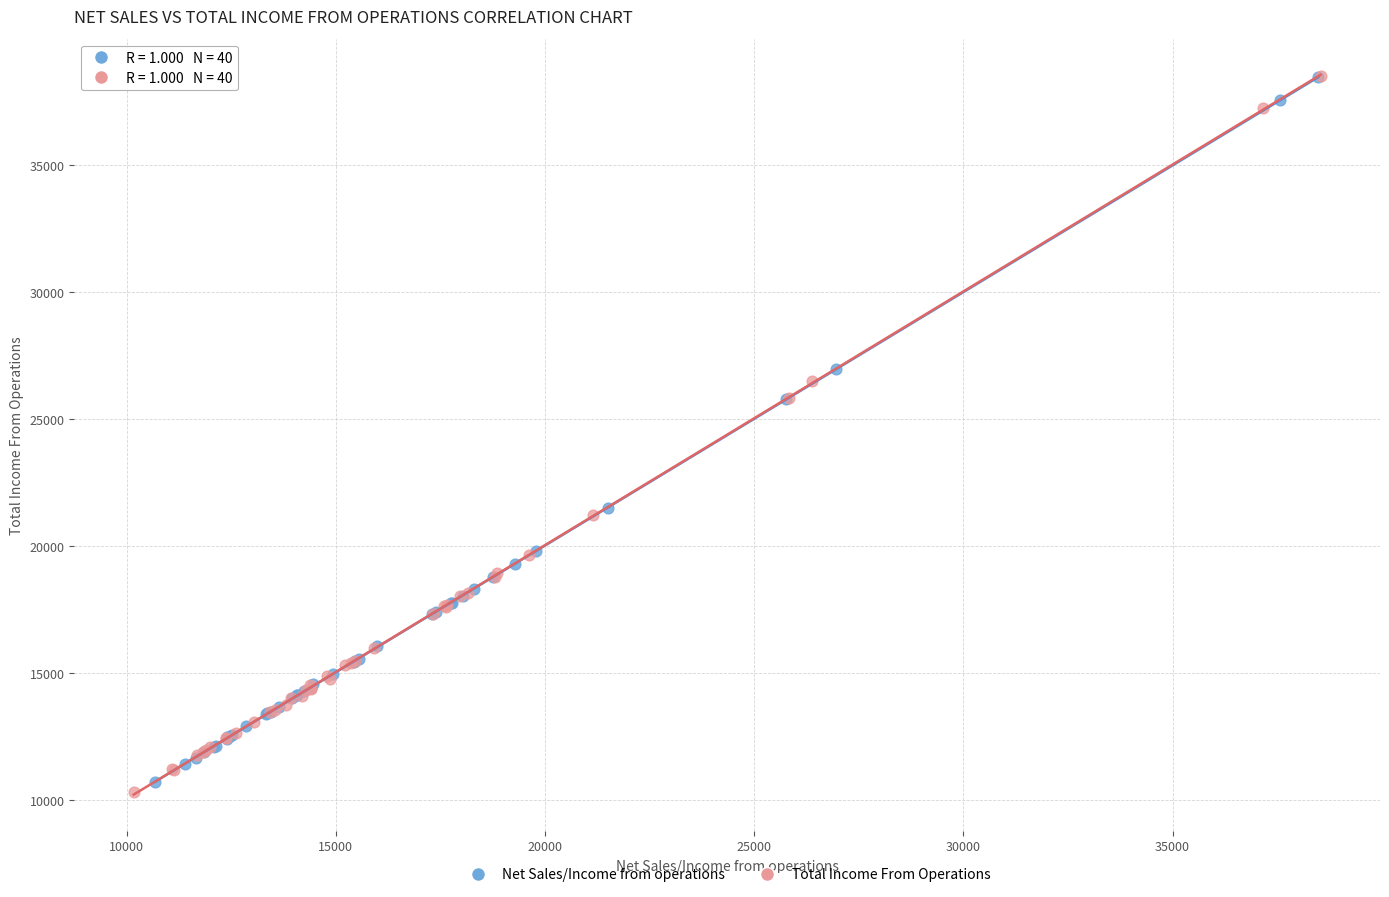

Which series has the widest spread of Y values?

Total Income From Operations